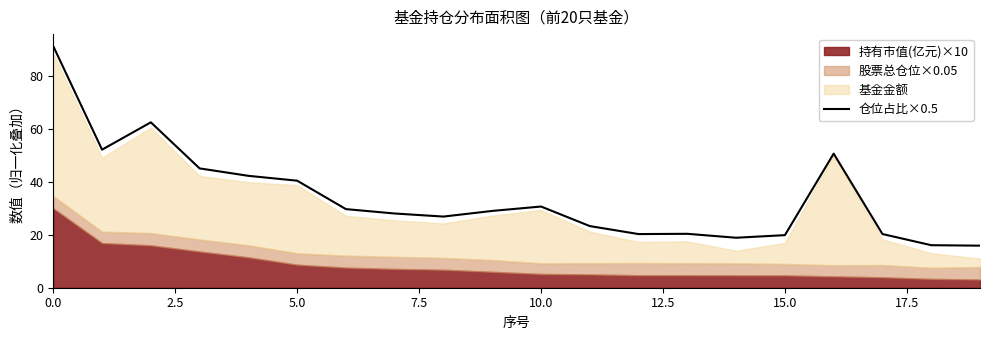

The chart shows a value of 9.5 at 7.5. True or false?

False